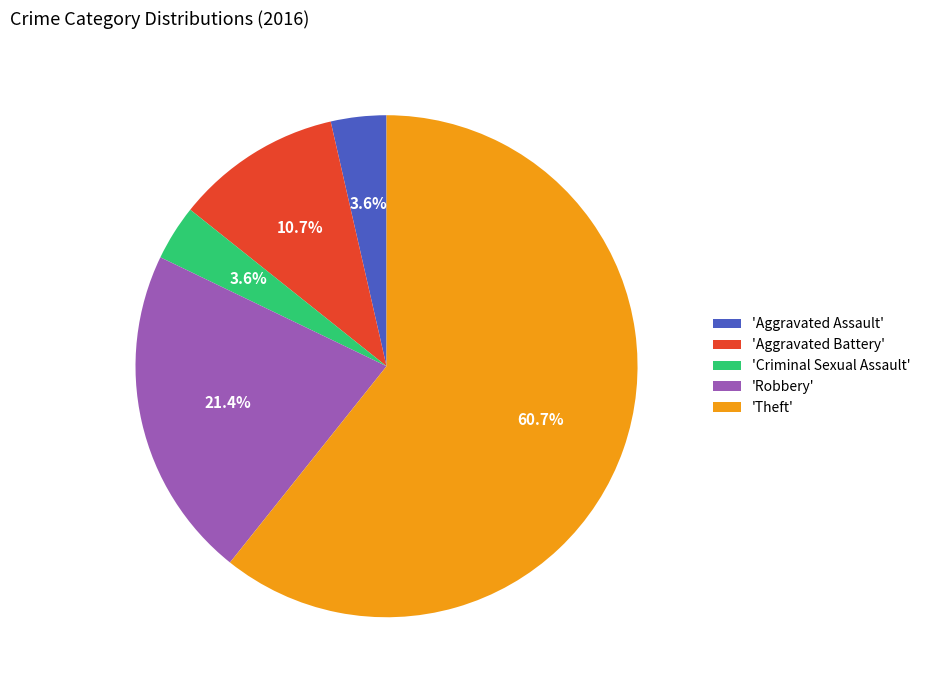

How many segments does this pie chart have?

5